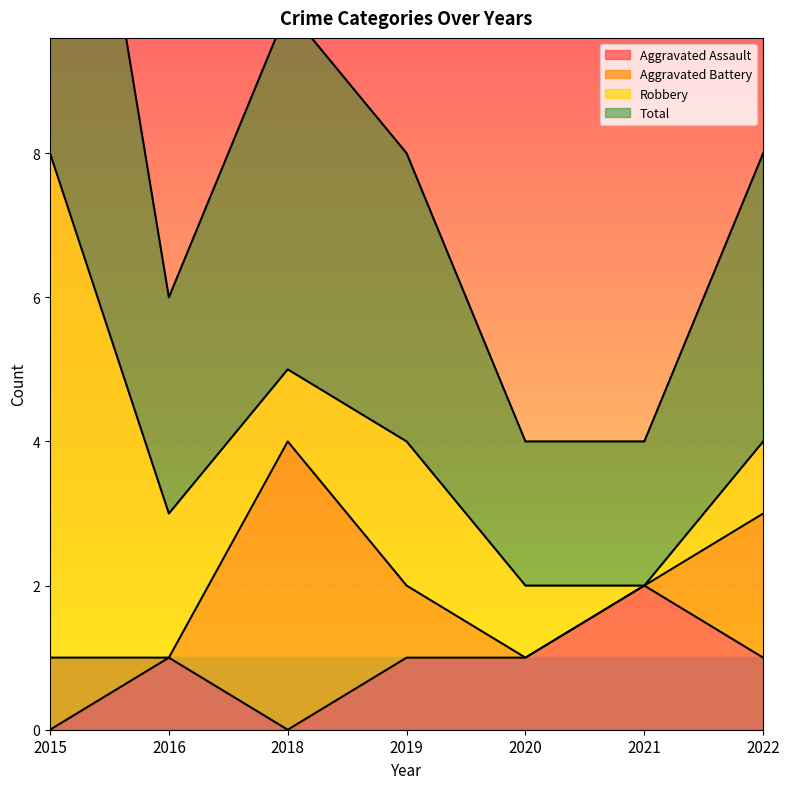

How many interior local valleys does the Aggravated Assault series have?

1